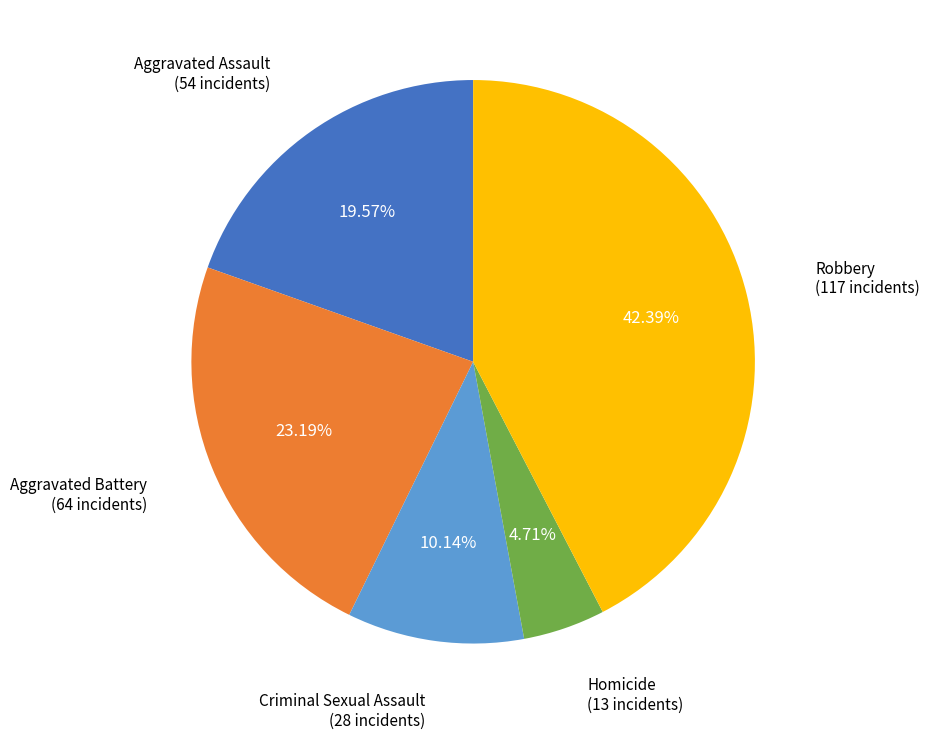

Does any single category account for the majority?

No